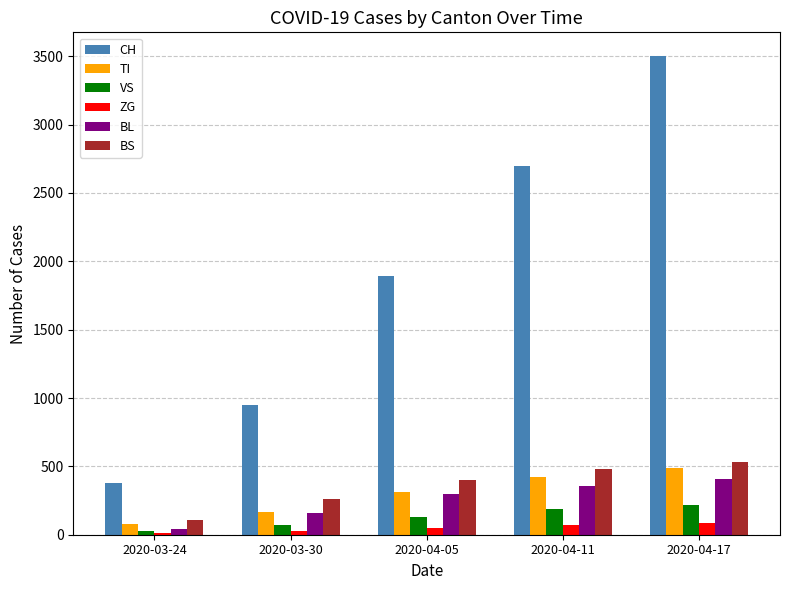

Rank the series by their maximum value, from highest to lowest.

CH, BS, TI, BL, VS, ZG